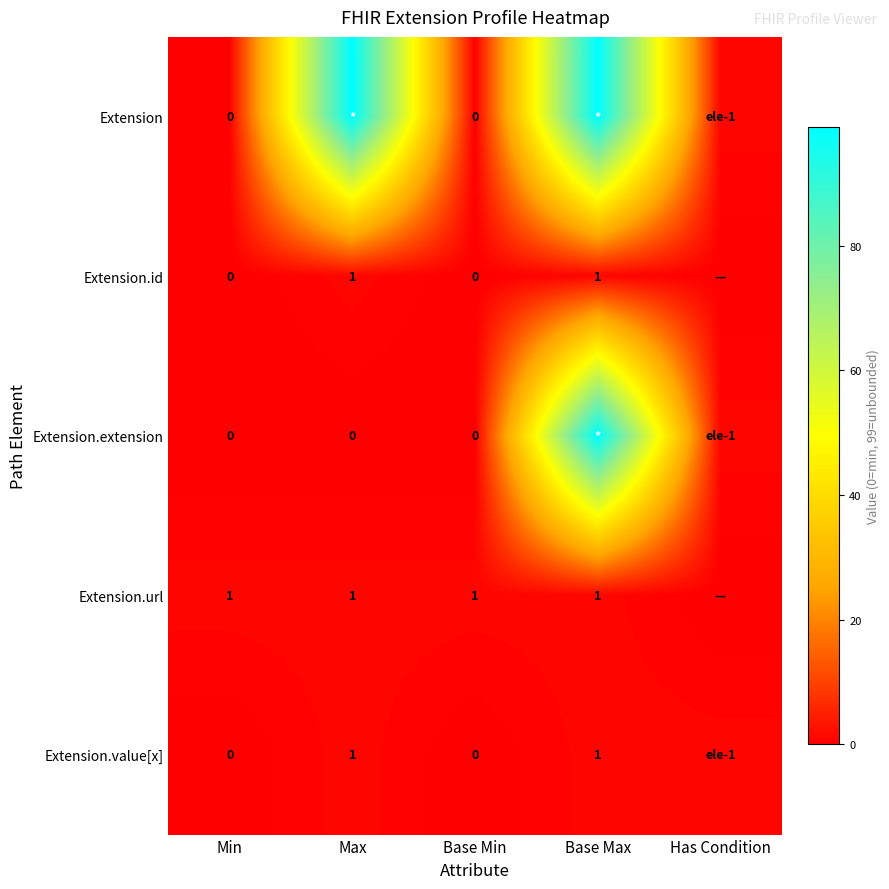

Is it true that Extension.id equals 0 at Base Max?

False